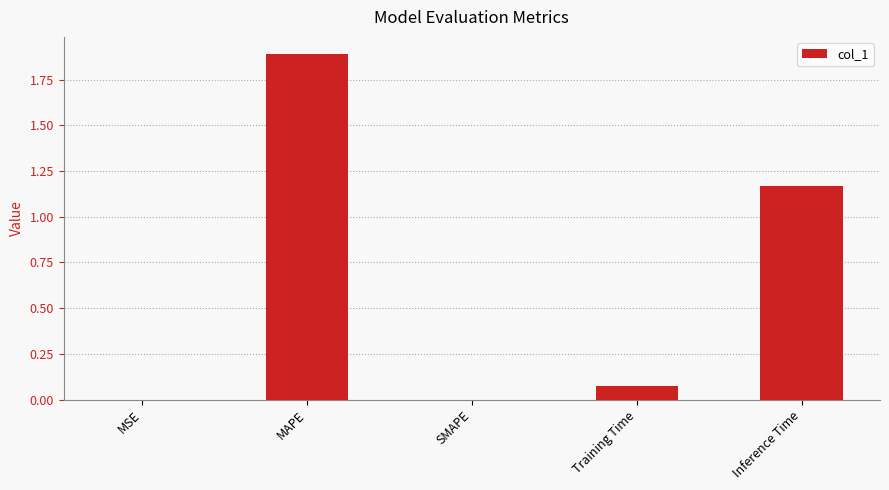

What is the change in value from MAPE to SMAPE?

-1.9